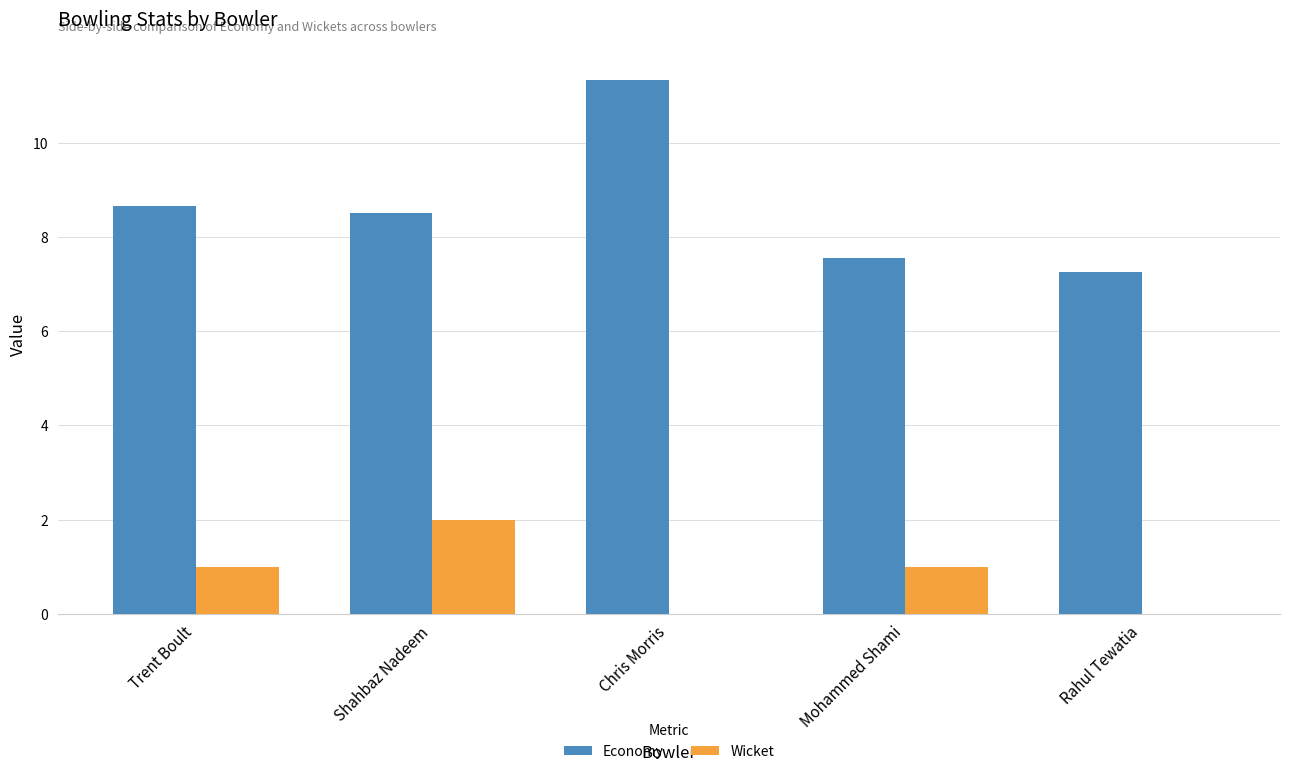

Which series has the largest total across all categories?

Economy